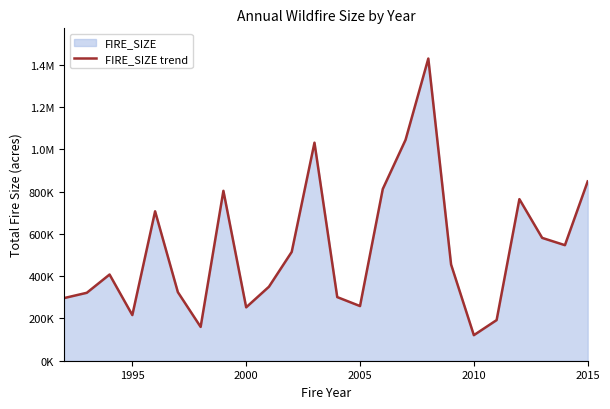

How many values are below 455350?

12